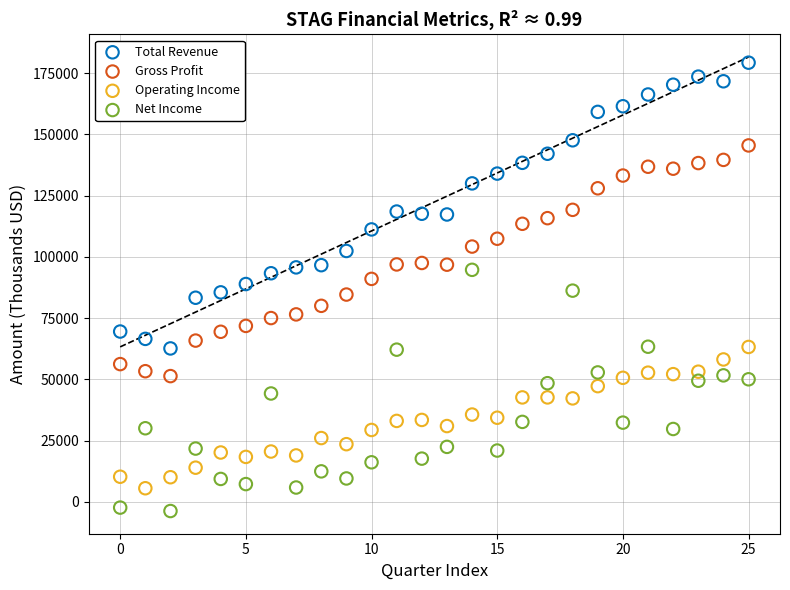

What are all the series names shown in the legend?

Total Revenue, Gross Profit, Operating Income, Net Income